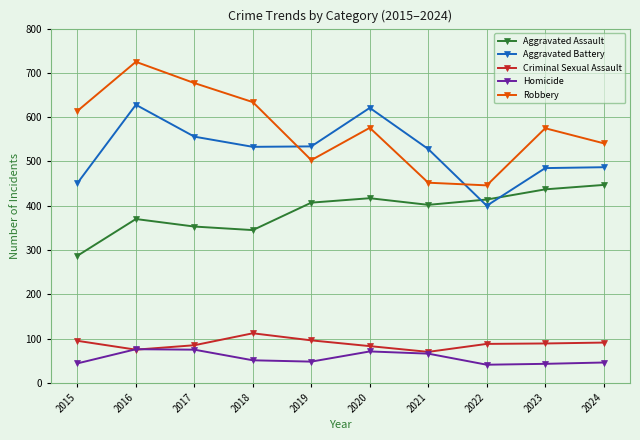

True or false: Robbery and Homicide cross at least once.

False